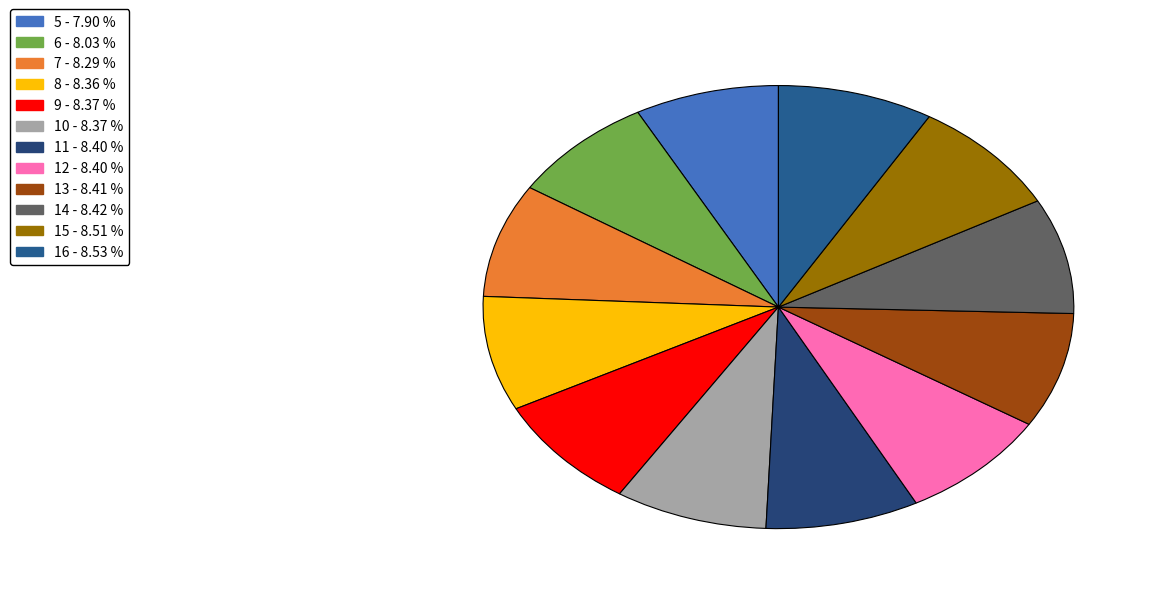

How many segments does this pie chart have?

12